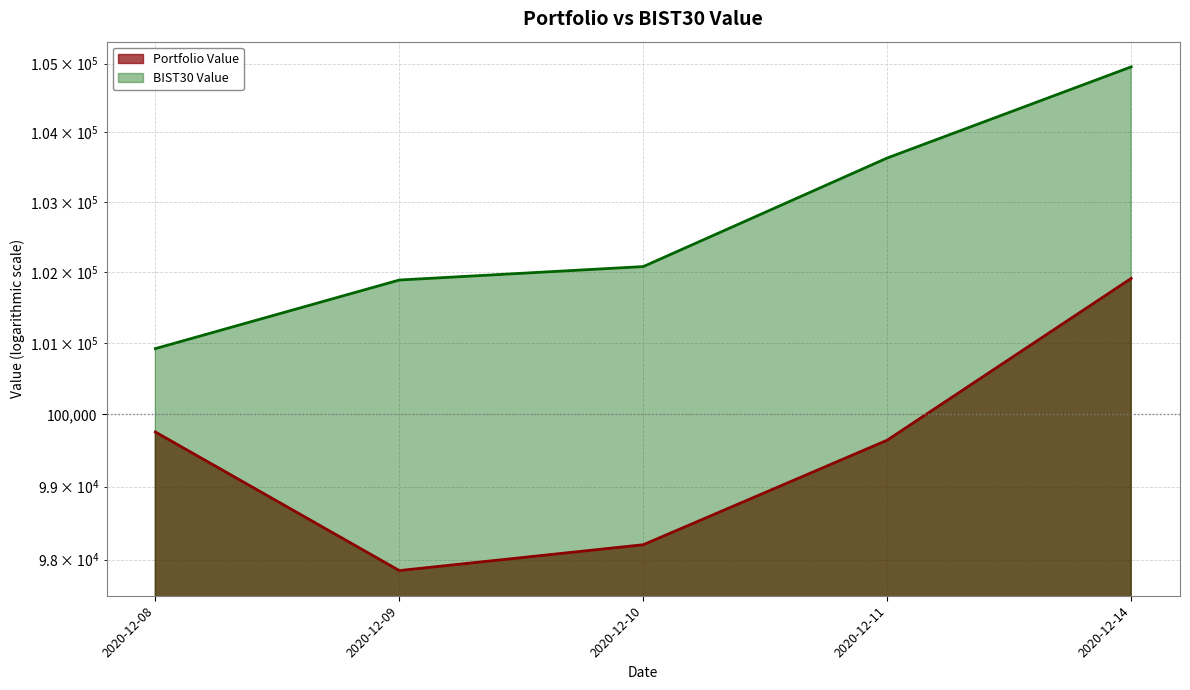

Rank the categories by BIST30 Value value from lowest to highest.

2020-12-08, 2020-12-09, 2020-12-10, 2020-12-11, 2020-12-14